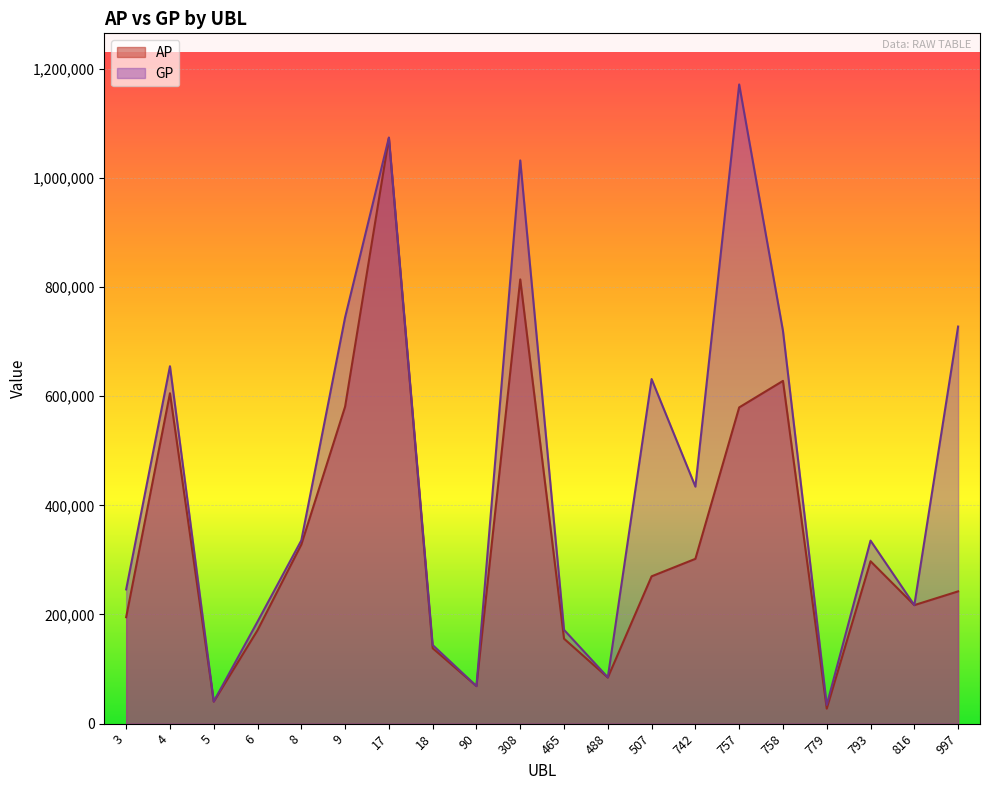

Which series has the largest range (max minus min)?

GP